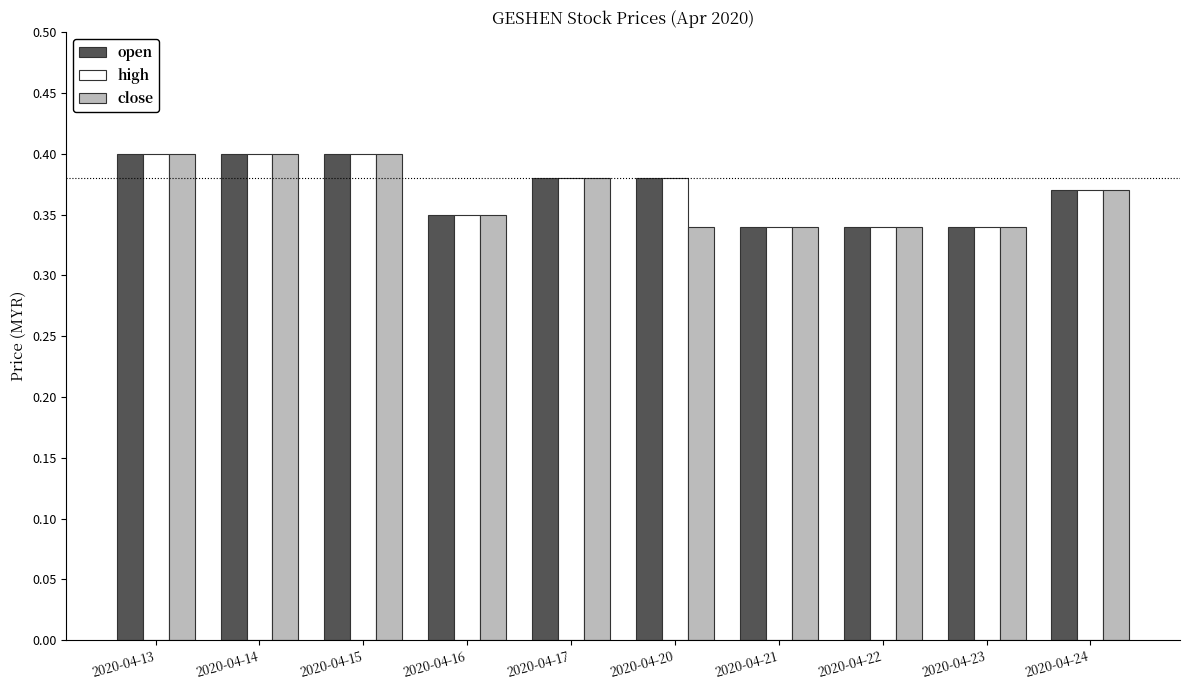

Count the number of data series in this chart.

3